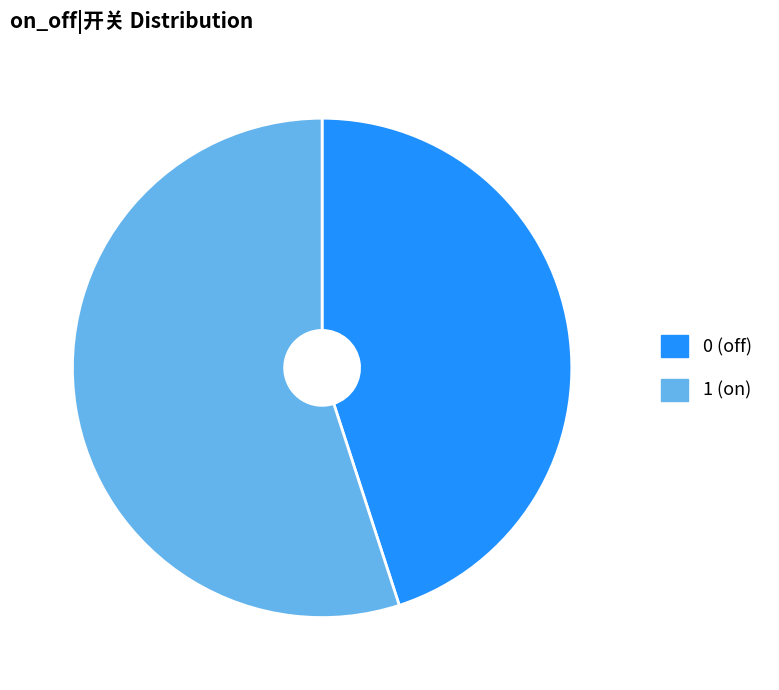

The 1 (on) slice represents 55% of the pie. True or false?

True